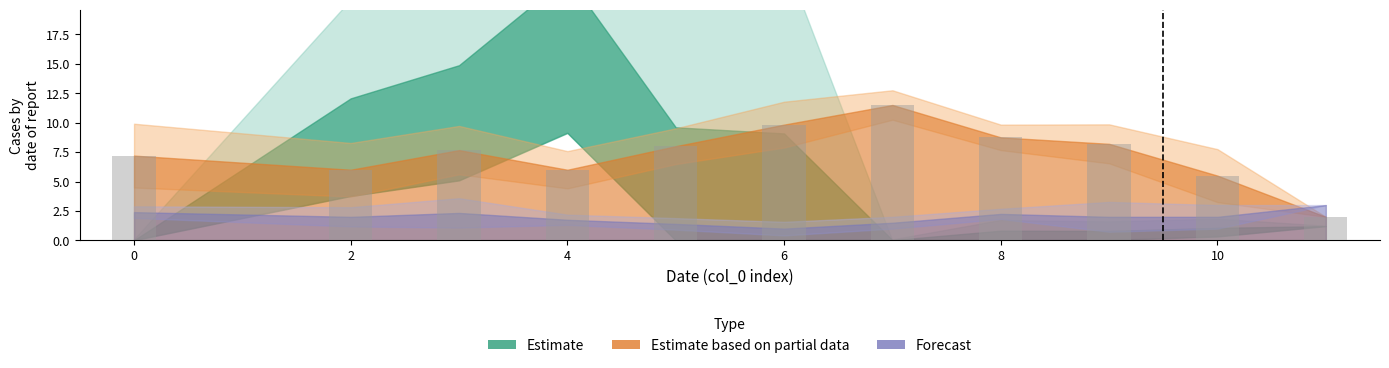

Are the bars horizontal?

No